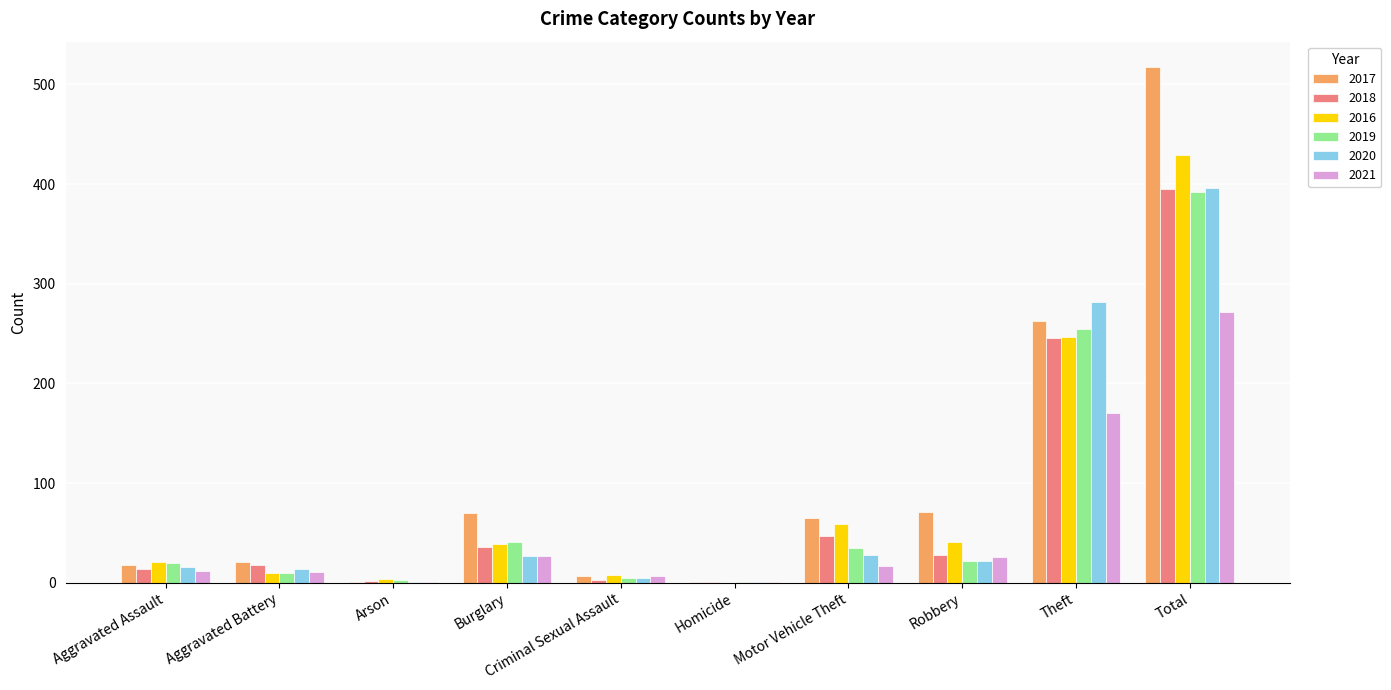

What is the sum of all 2016 values?

858